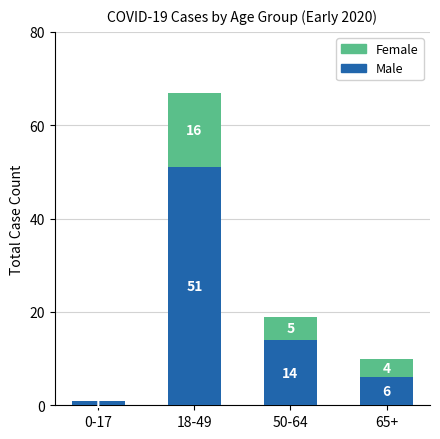

The Male series shows 20 at 50-64. True or false?

False